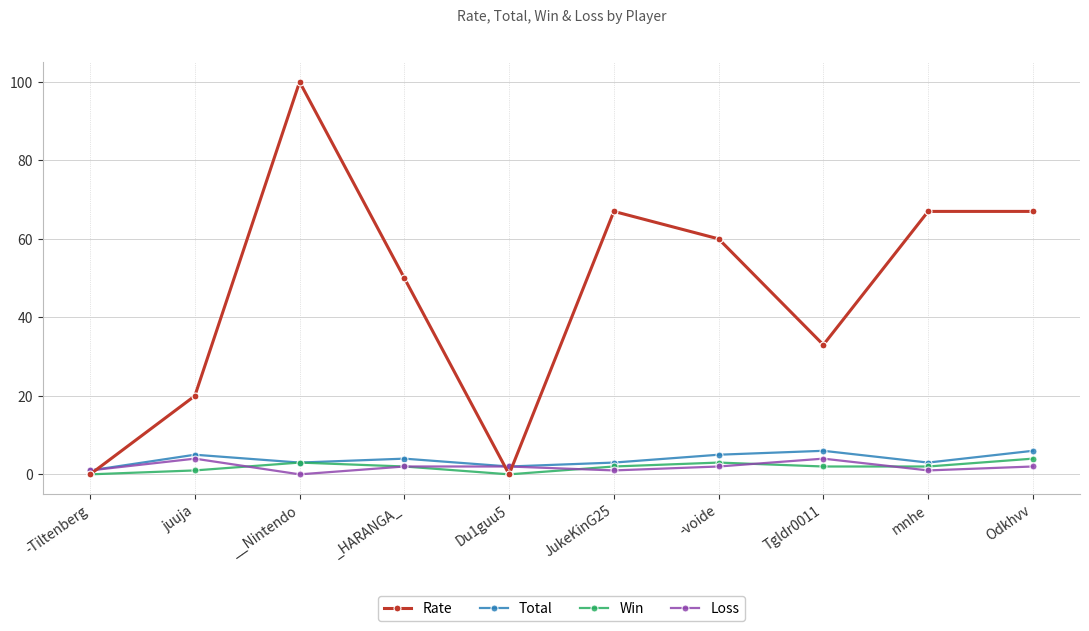

What is the approximate value of Loss at -Tiltenberg?

1